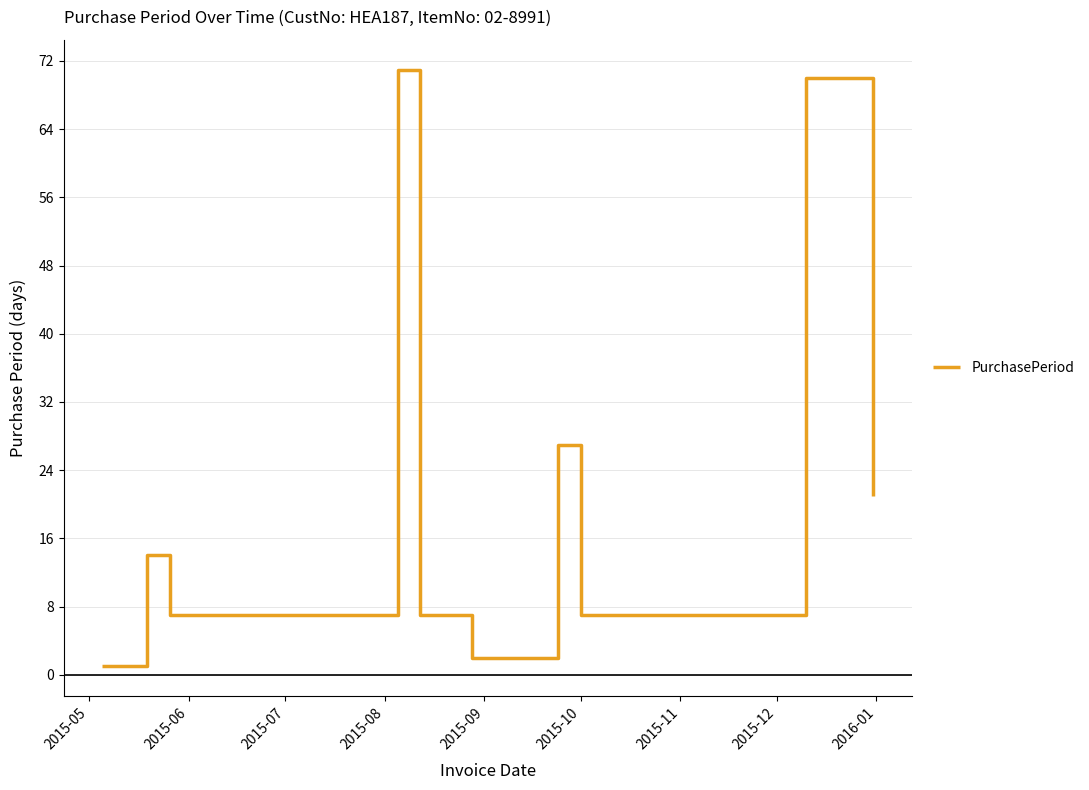

What is the difference between the maximum and minimum values?

70